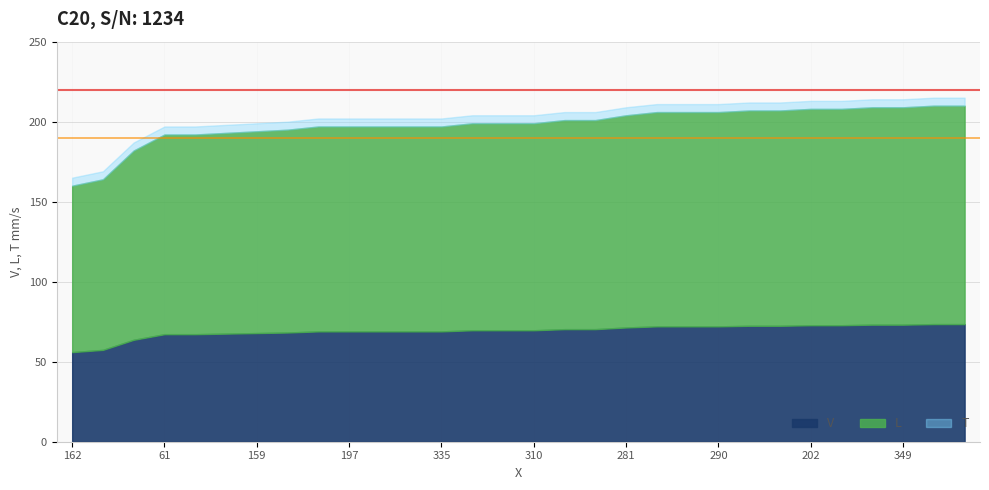

At which label does the data first exceed 199?

174